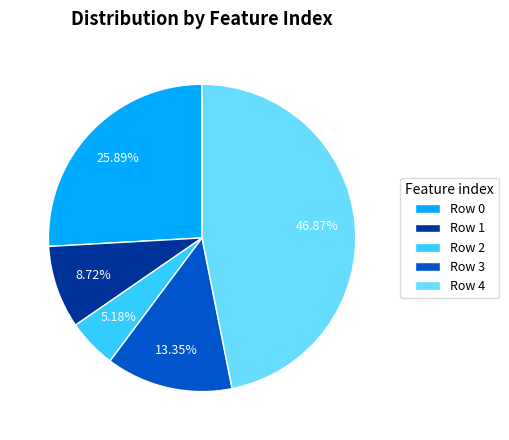

Rank the categories by value from lowest to highest.

Row 2, Row 1, Row 3, Row 0, Row 4